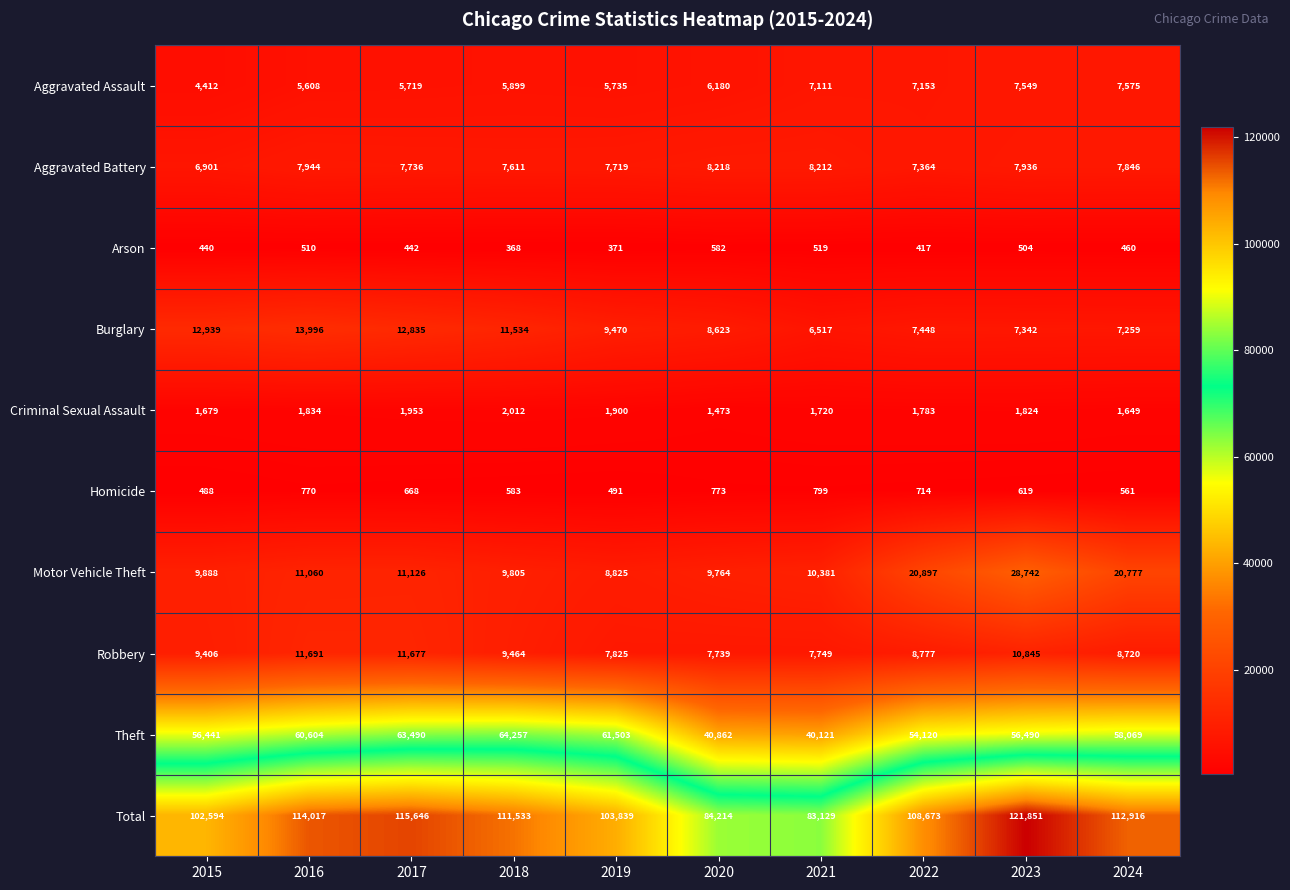

Read the Burglary value at 2017, to the nearest 100.

12800